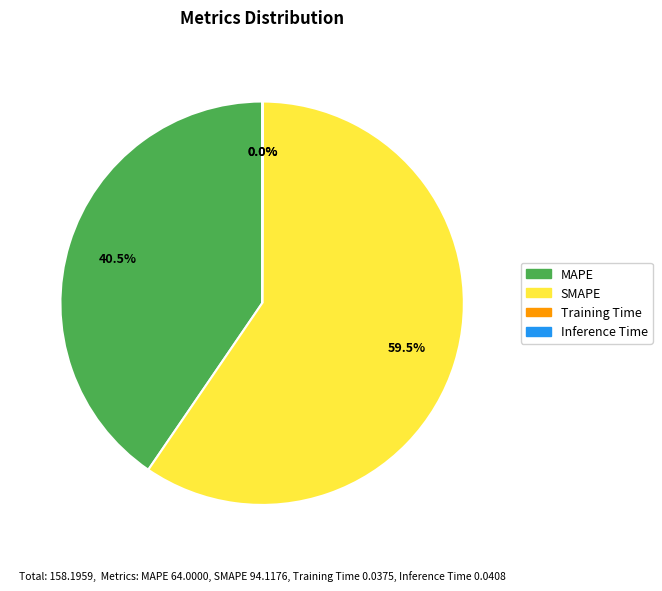

True or false: SMAPE accounts for 54% of the total.

False